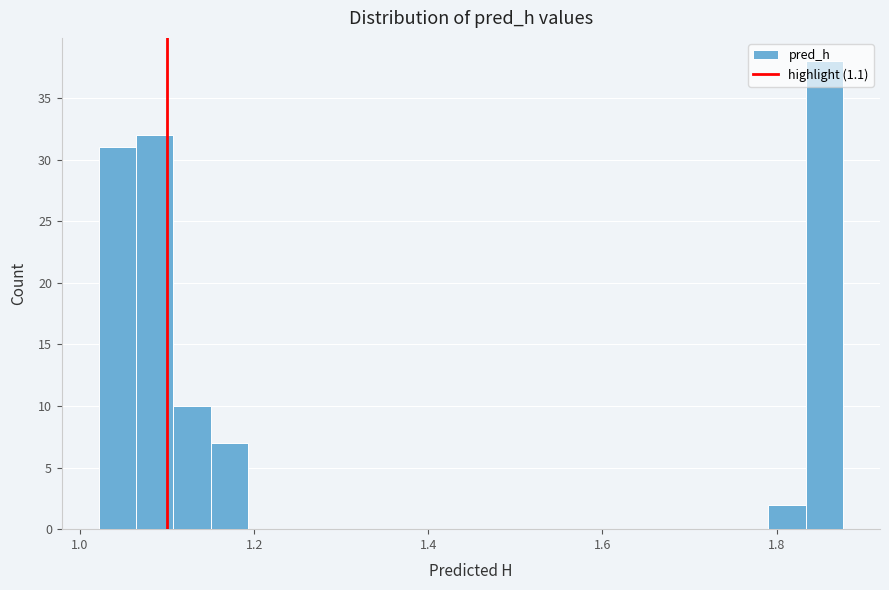

Read against the x-axis, roughly where is the centre of the tallest bar?

1.86